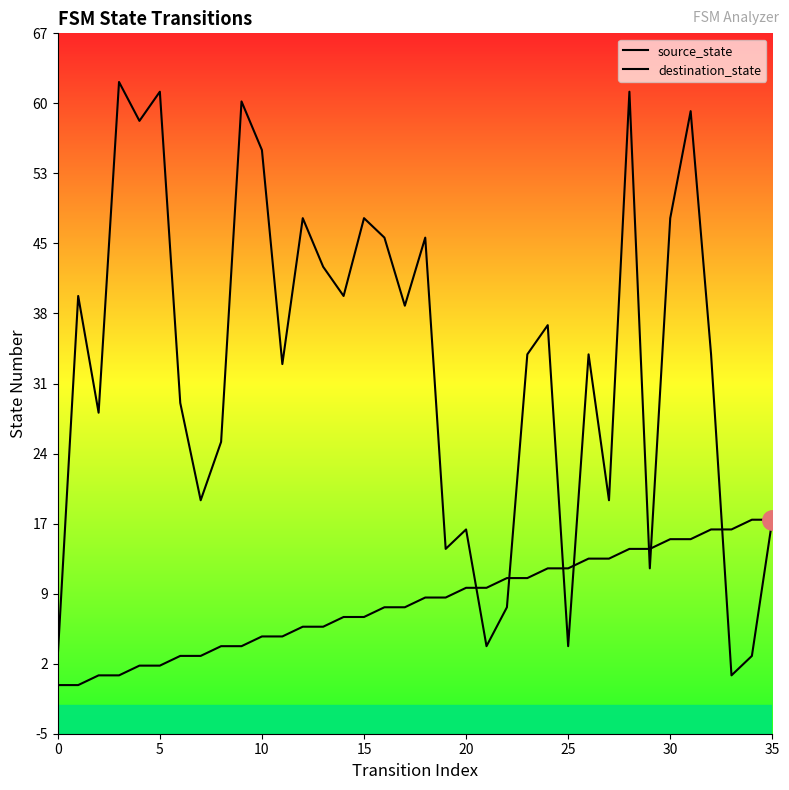

Reading left to right, list all the values displayed in this chart.

source_state: 0	0	1	1	2	2	3	3	4	4	5	5	6	6	7	7	8	8	9	9	10	10	11	11	12	12	13	13	14	14	15	15	16	16	17	17
destination_state: 3	40	28	62	58	61	29	19	25	60	55	33	48	43	40	48	46	39	46	14	16	4	8	34	37	4	34	19	61	12	48	59	34	1	3	17